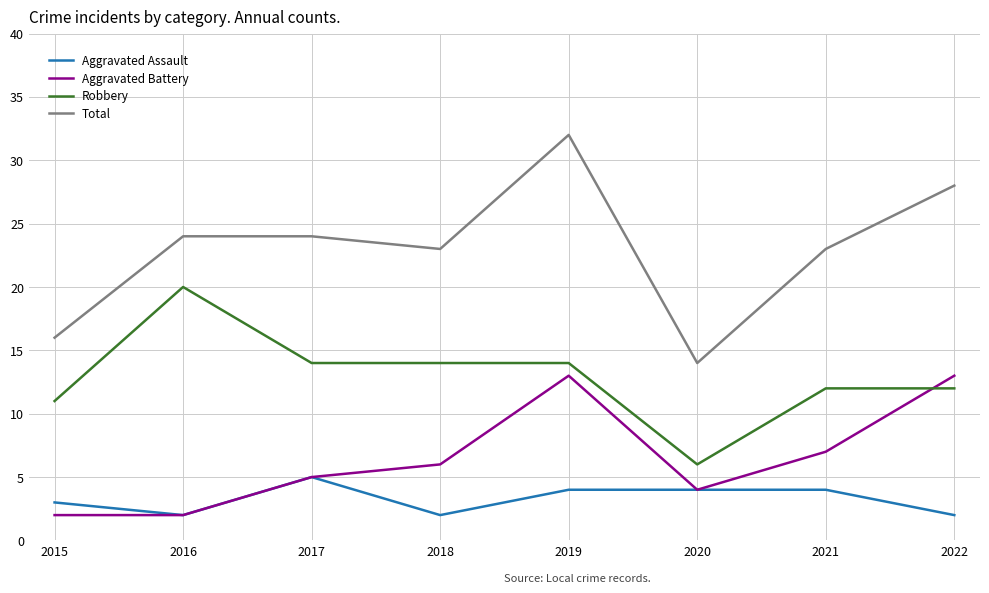

How many intersections are there between Robbery and Aggravated Battery?

1